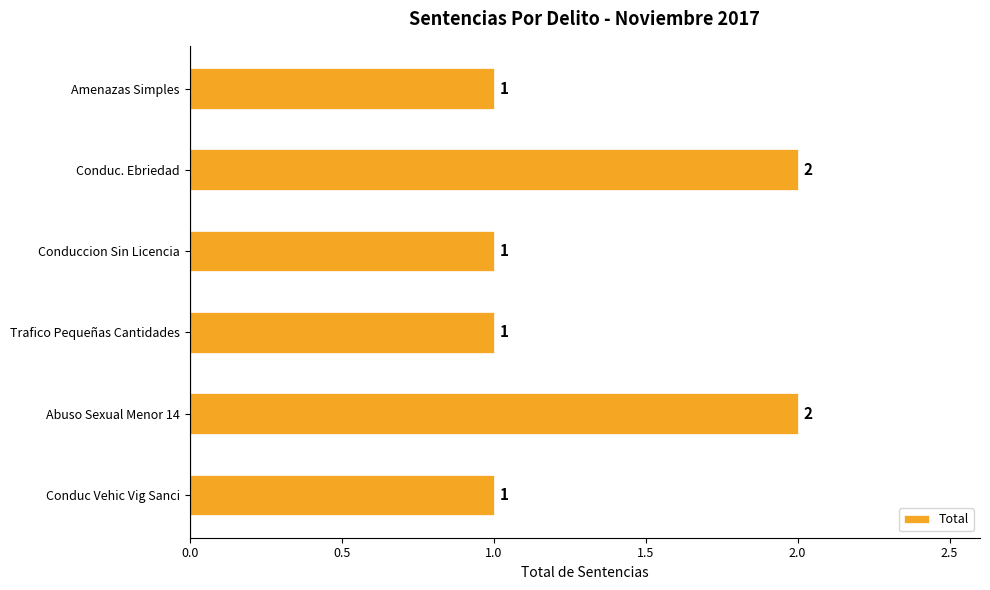

Is it true that the value at Conduccion Sin Licencia is 1?

True